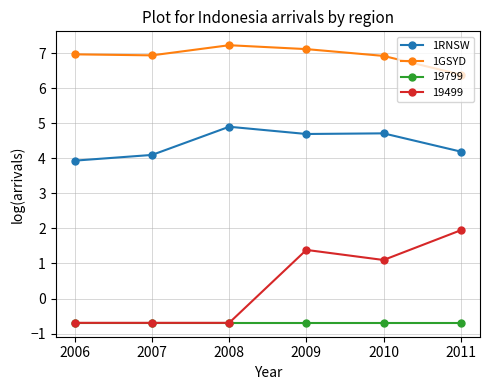

Which series has the largest total across all categories?

1GSYD